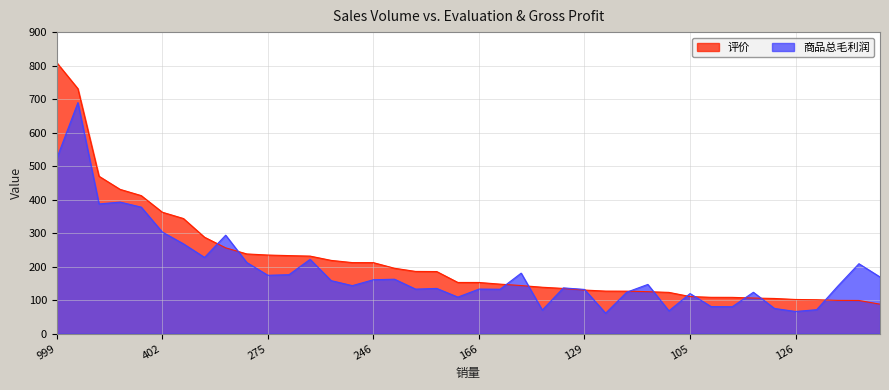

What is the difference between the second highest and minimum values in the 商品总毛利润 series?

462.3